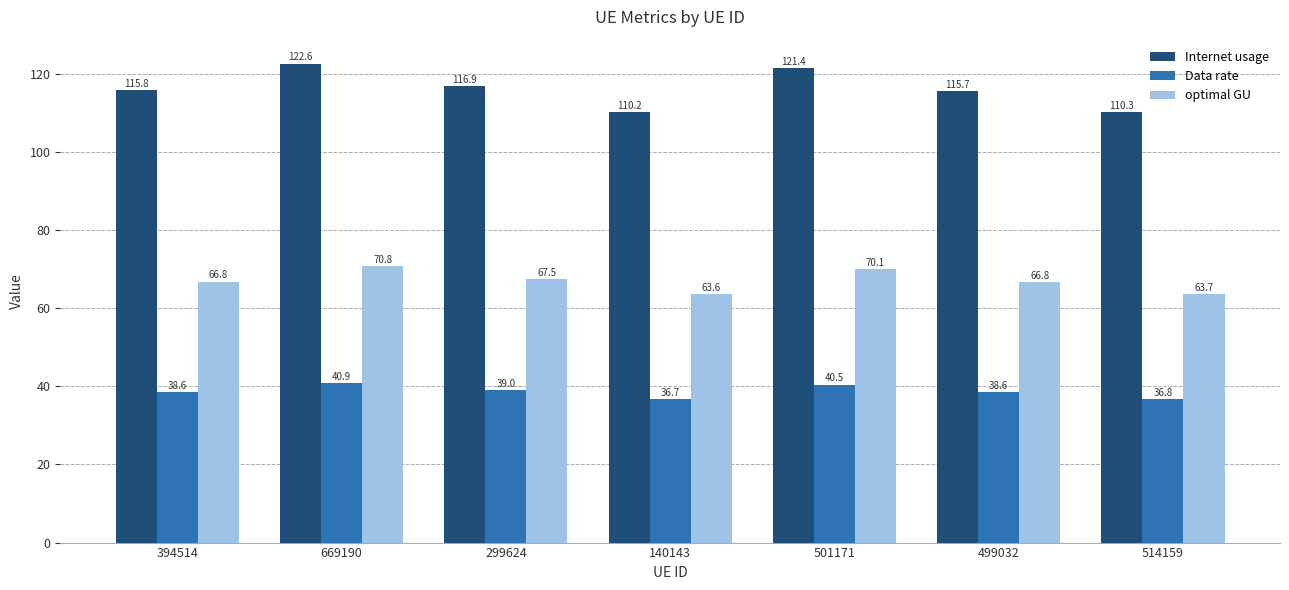

At 514159, list the series in order from largest to smallest.

Internet usage, optimal GU, Data rate